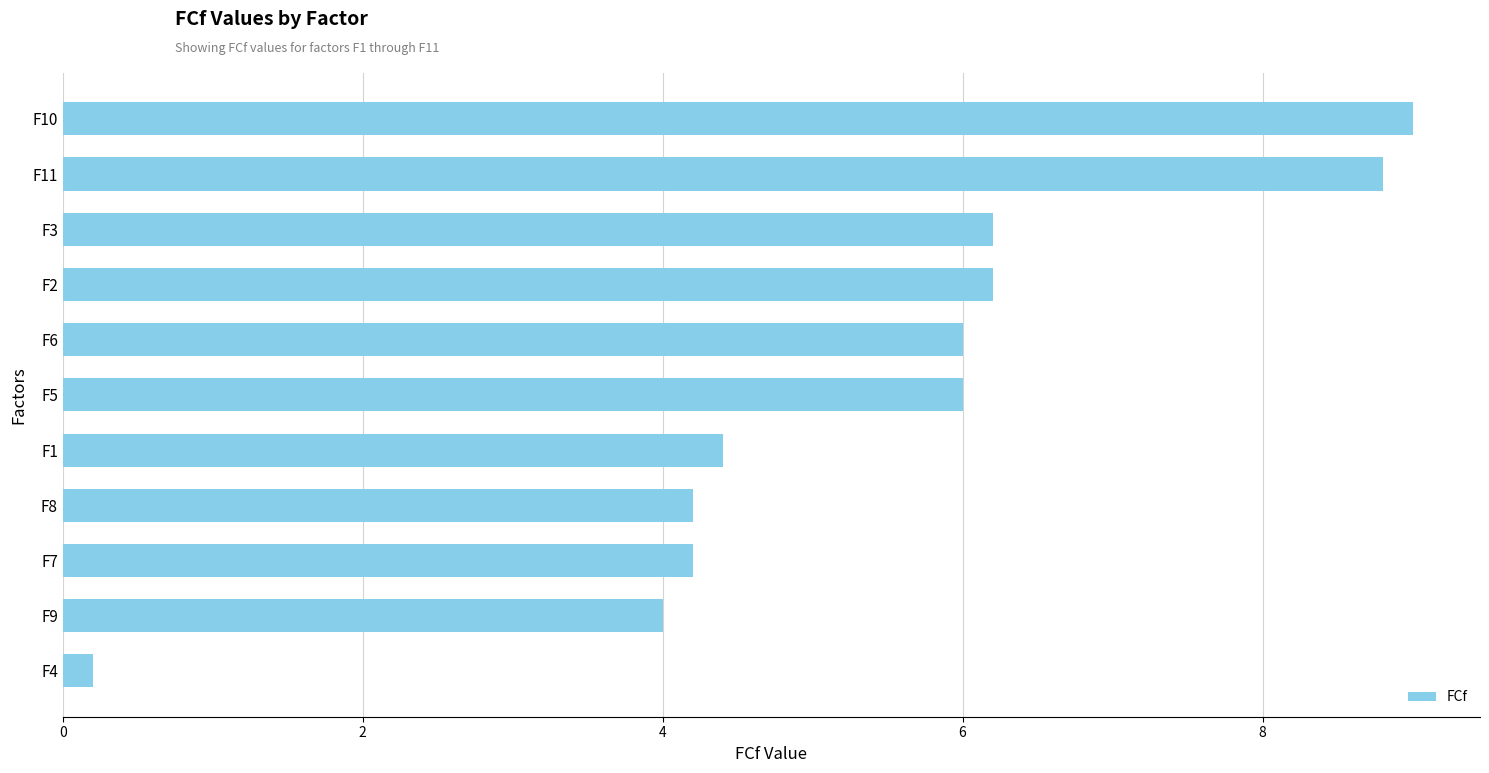

What is the difference between the second highest and second lowest values?

4.8